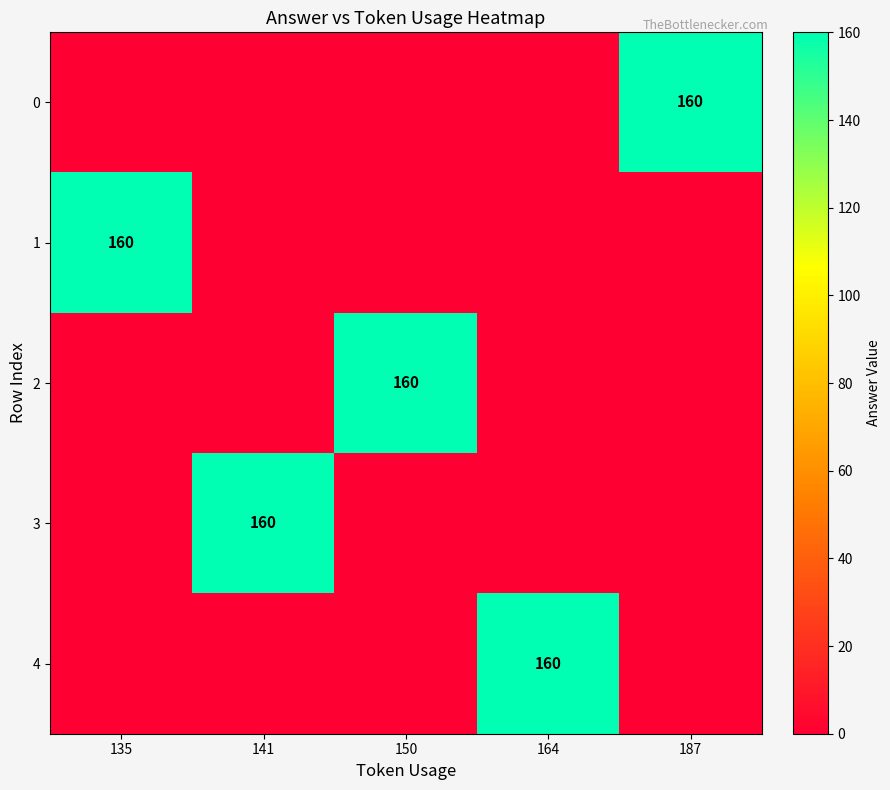

Is it true that 1 equals 160 at 135?

True